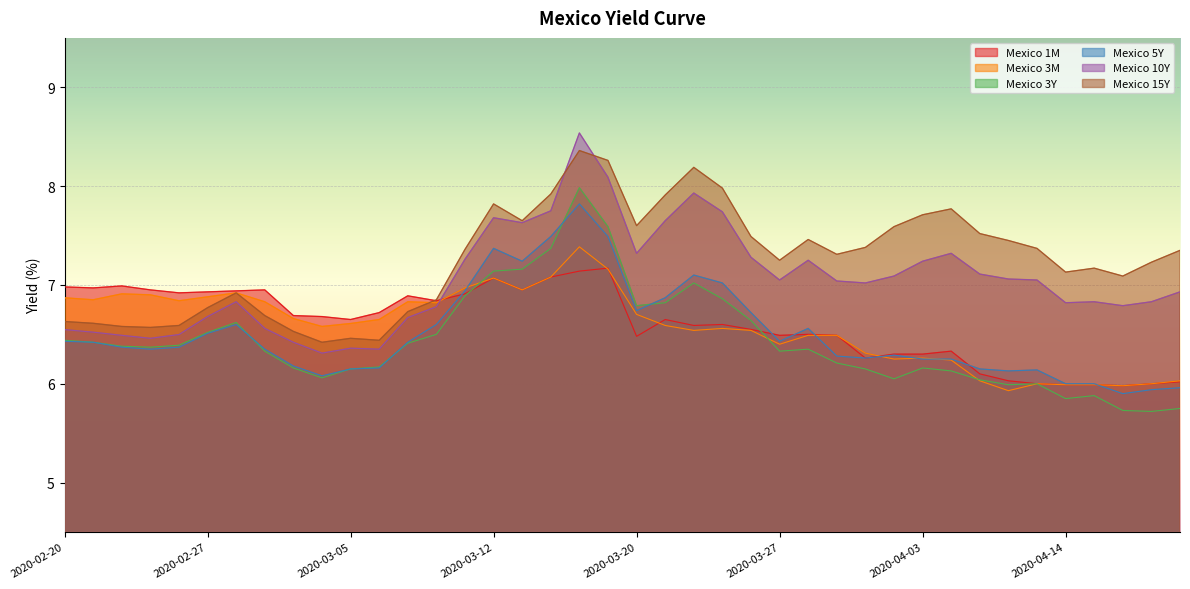

Which series has the largest total across all categories?

Mexico 15Y